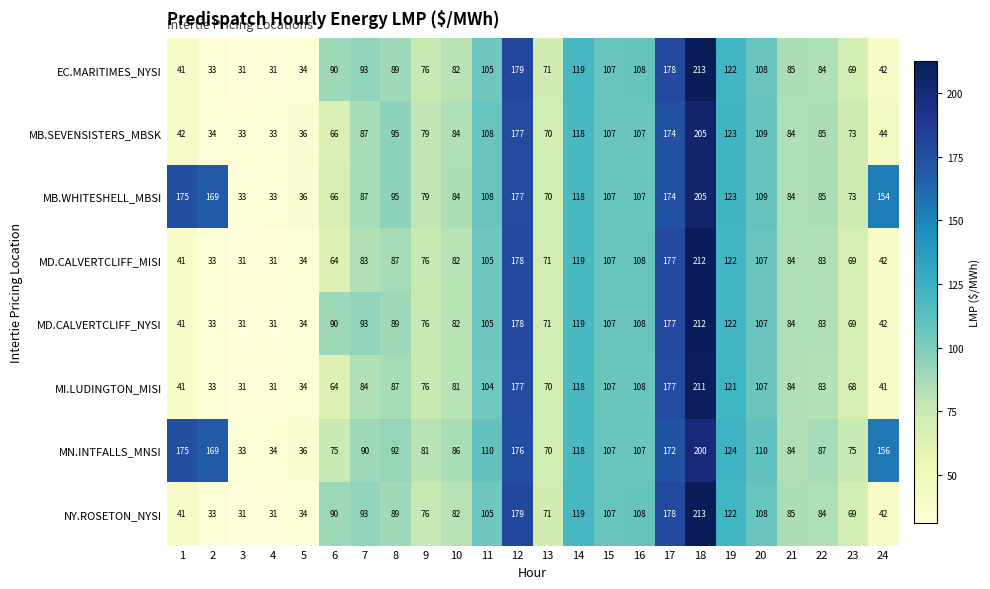

What is the difference between the MD.CALVERTCLIFF_NYSI values at 24 and 18?

170